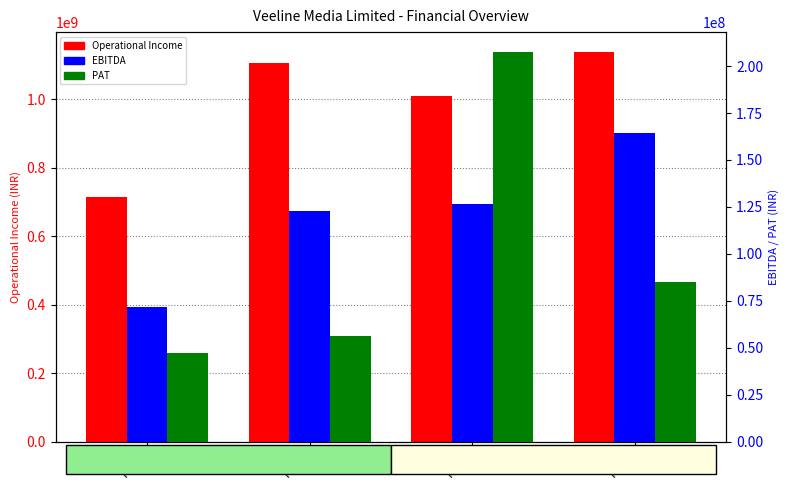

Where is PAT nearest to the value 127577726?

FY19